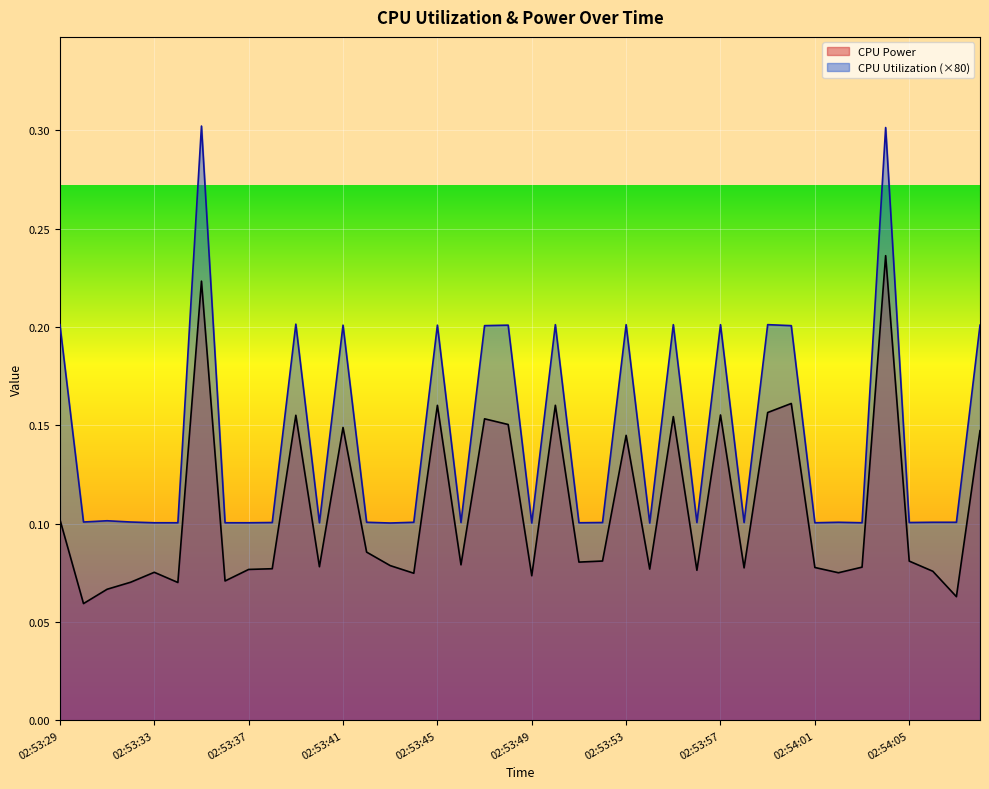

At how many categories does at least one series exceed 0?

40